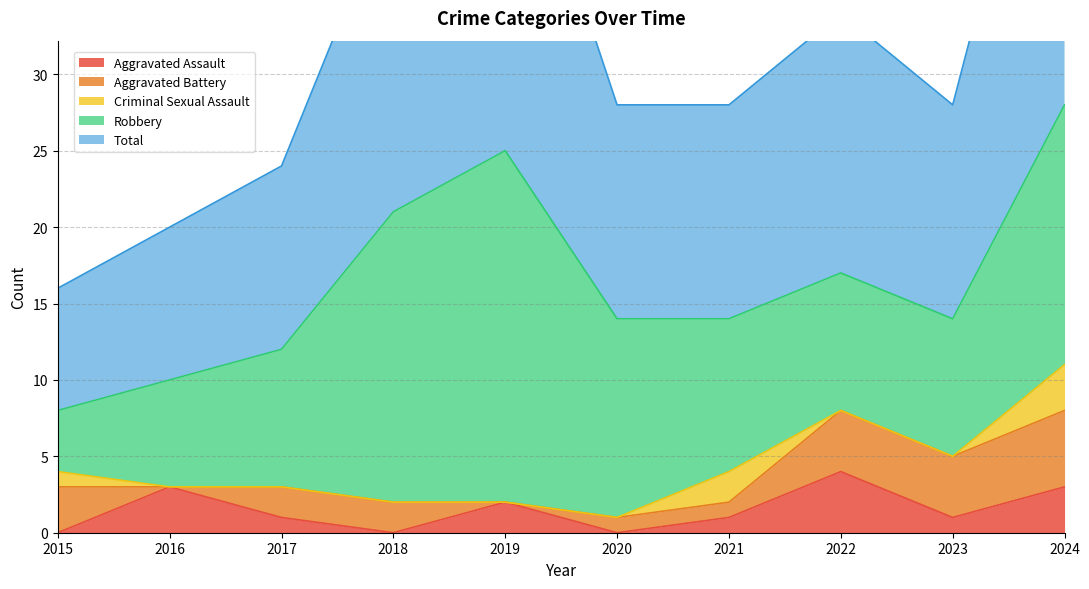

How many lines are shown in the chart?

5